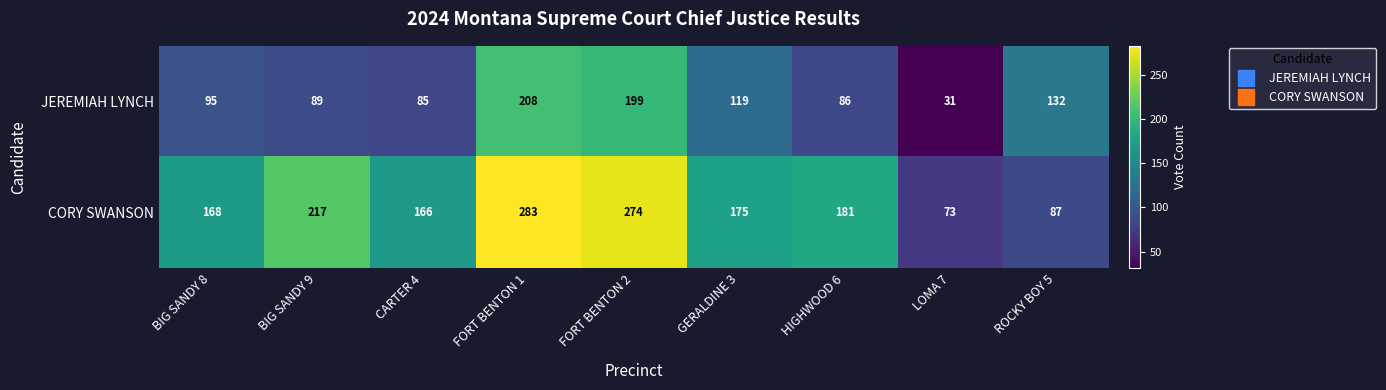

Where does the CORY SWANSON series first go above 175?

BIG SANDY 9